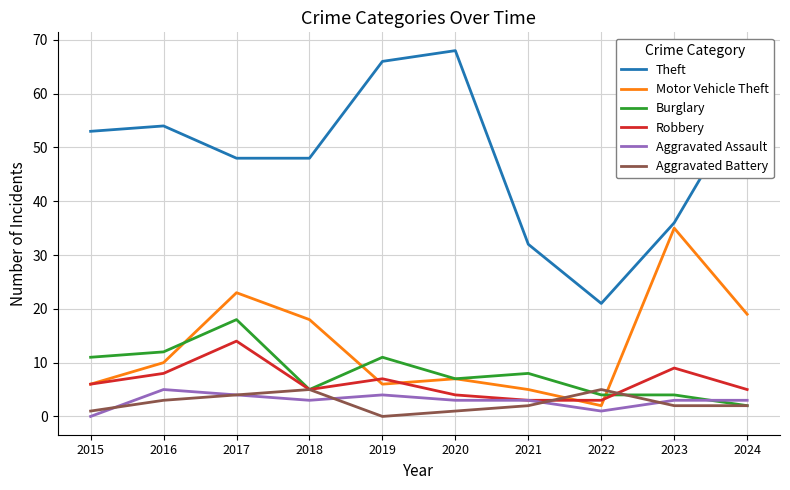

Which series has the widest spread of values?

Theft